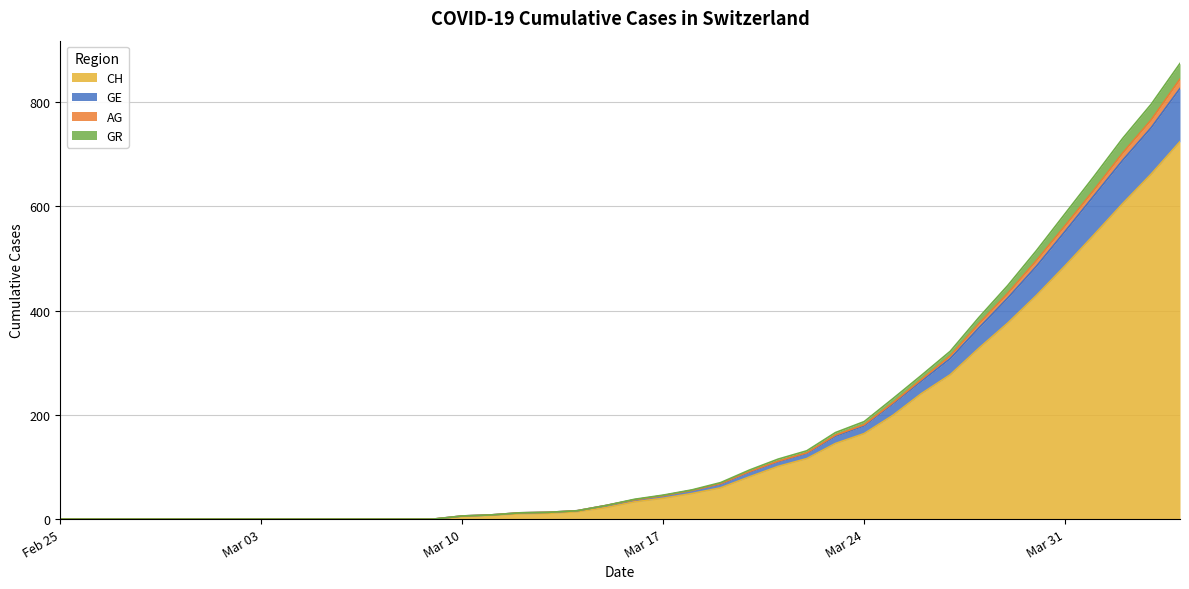

What is the greatest value displayed?

874